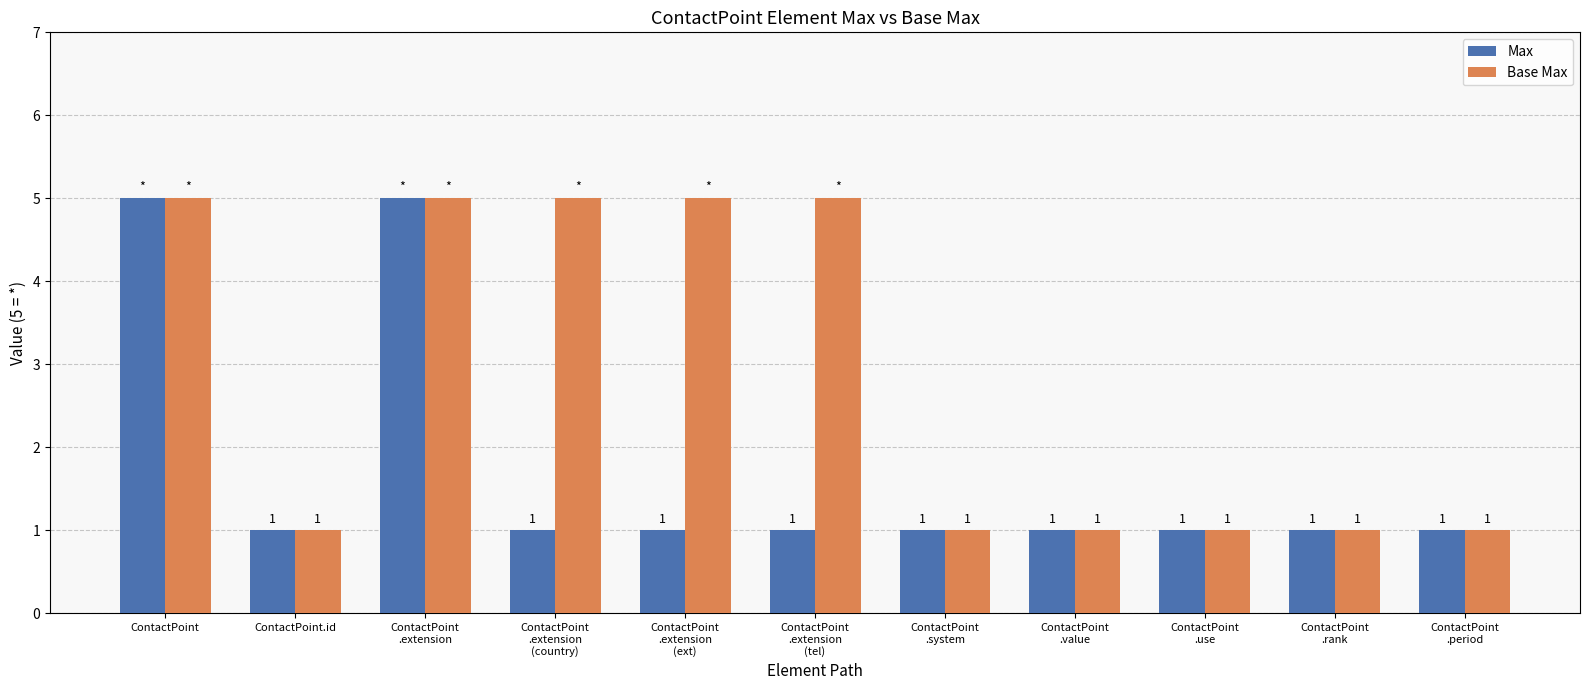

How many series are shown in this chart?

2